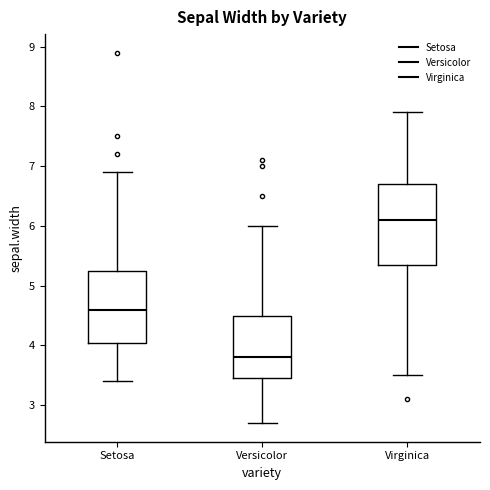

Which box is the tallest, from its lower edge to its upper edge?

Virginica